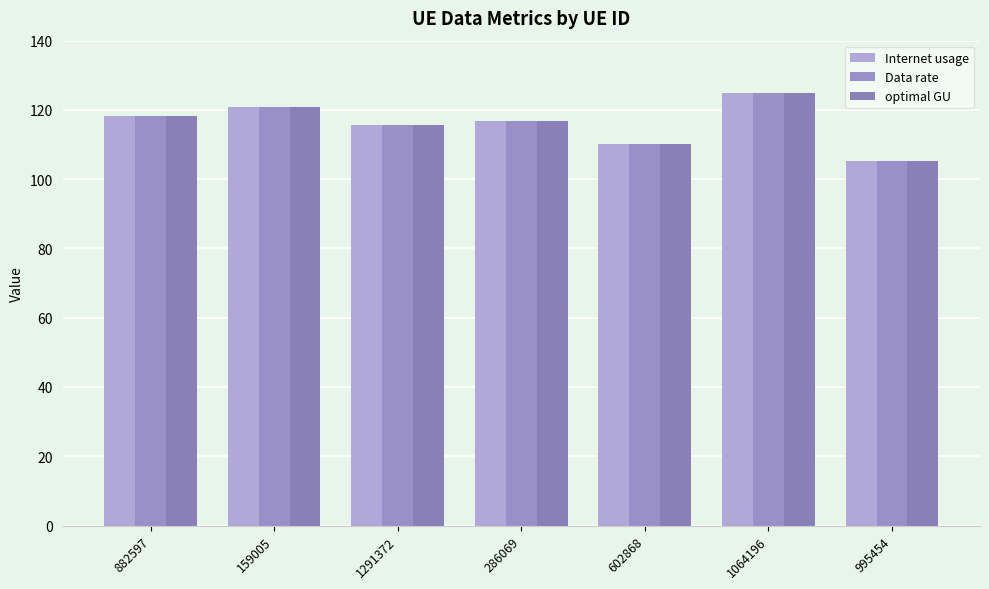

What is the minimum value for Data rate?

105.2